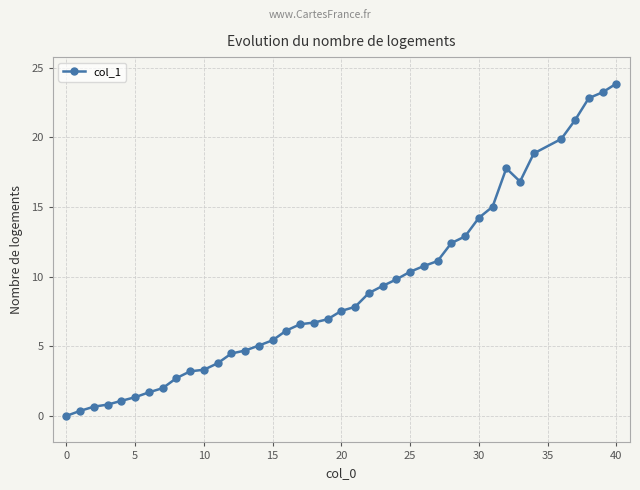

True or false: there are more than 0 points higher than both neighbors.

True